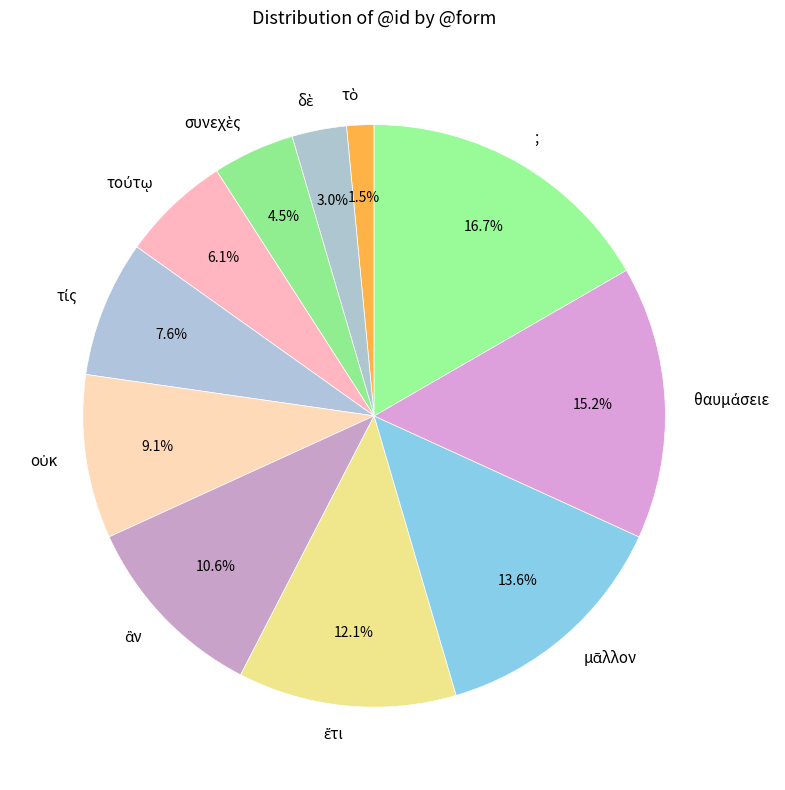

How much of the chart is everything except ;?

83.3%